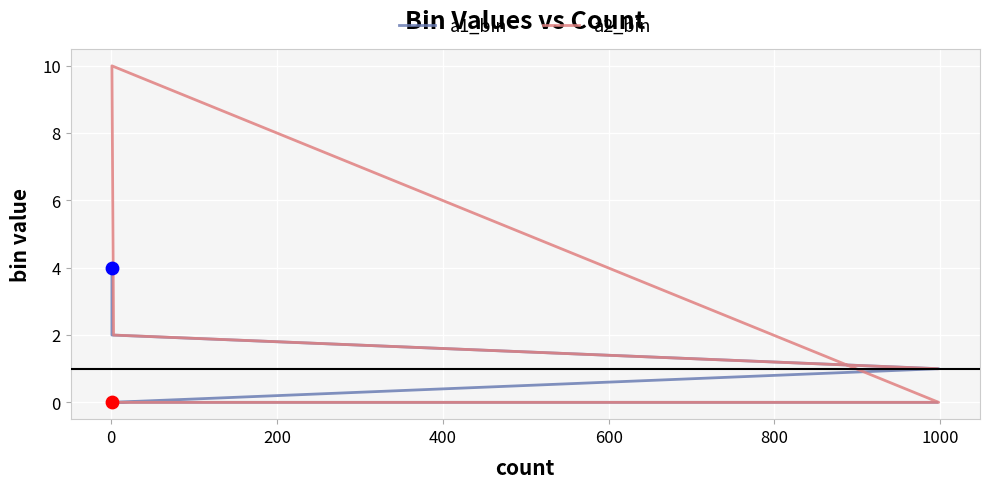

What is the total value across all series at 200?

10